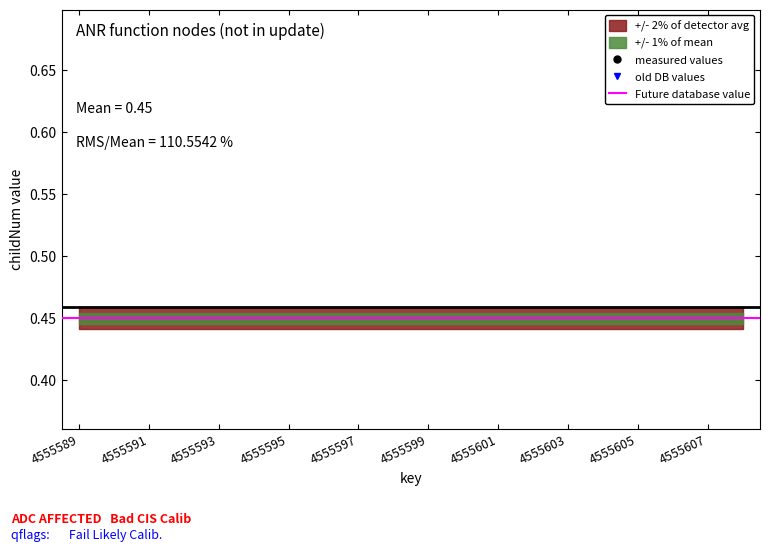

How many data points are above 0?

9